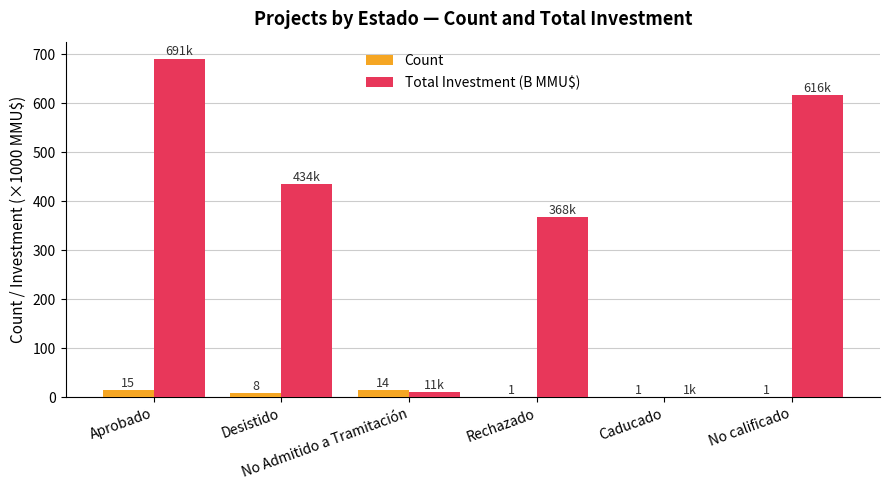

What is the sum of all Count values?

40.0